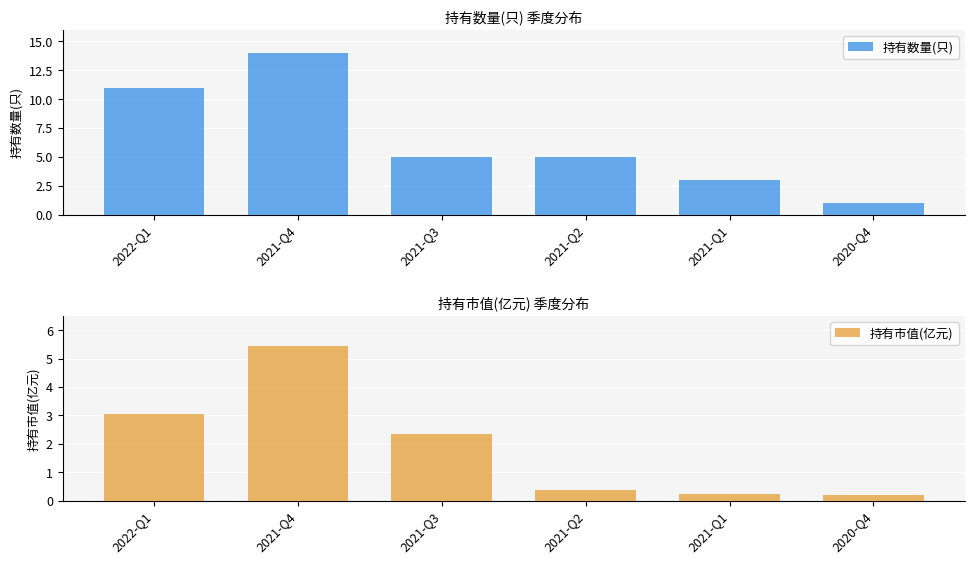

The value of 持有数量(只) at 2021-Q4 is 14.0. True or false?

True